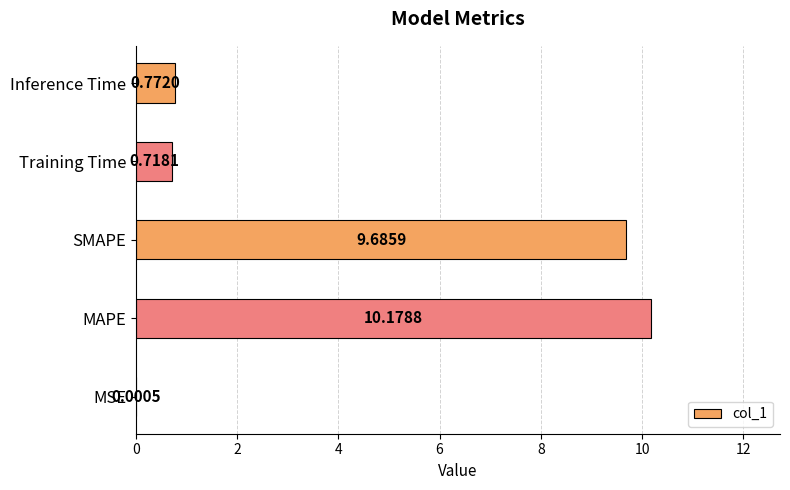

Does the chart contain stacked bars?

No